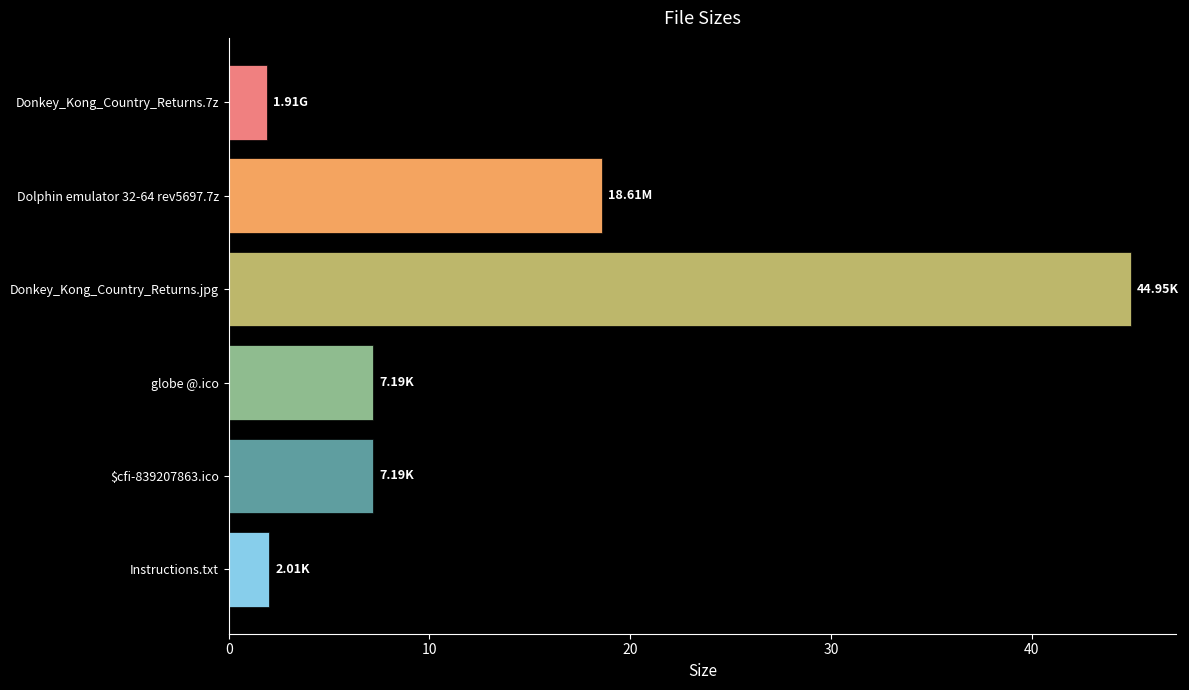

What is the change in value from Dolphin emulator 32-64 rev5697.7z to $cfi-839207863.ico?

-11.4